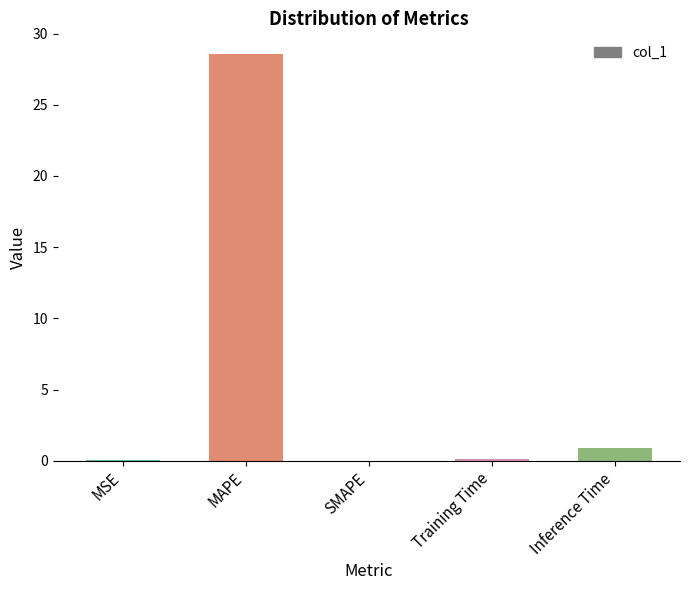

Which category has the highest value across all series?

MAPE